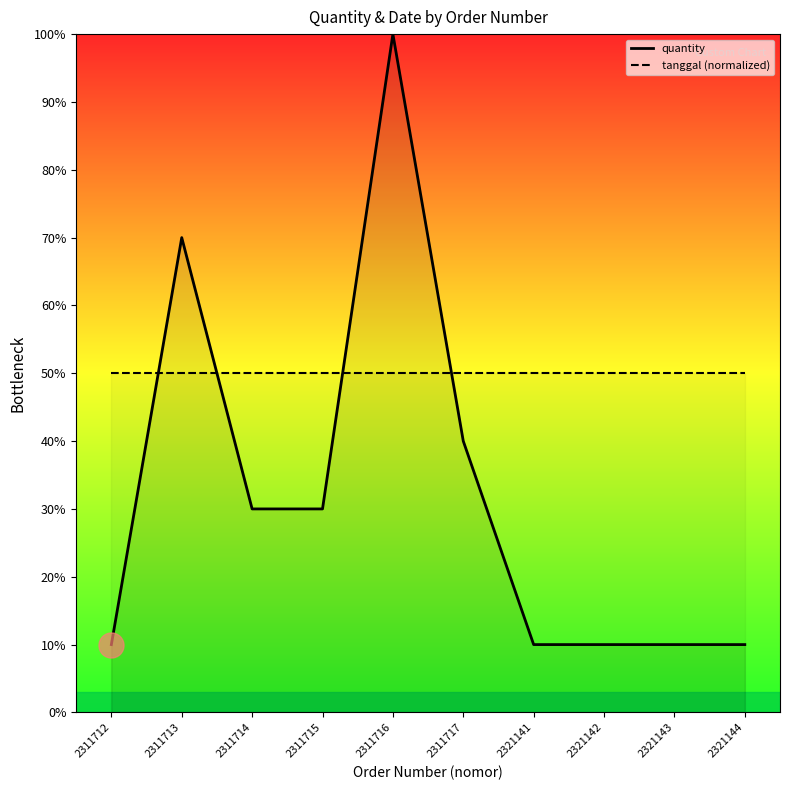

How many intersections are there between quantity and tanggal (normalized)?

4